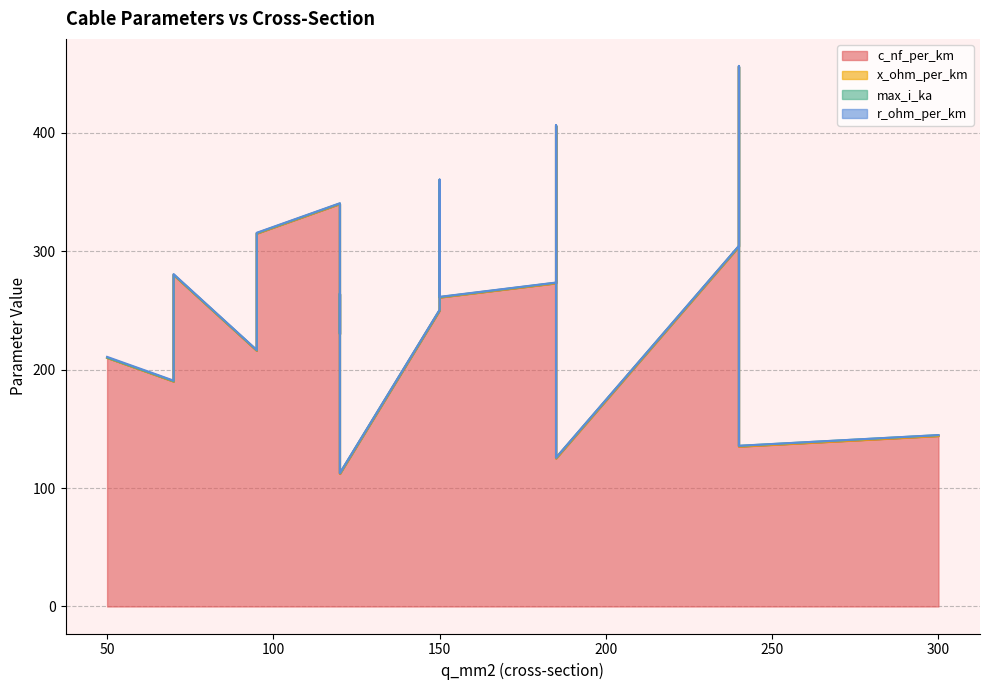

What is the highest value of the r_ohm_per_km series?

0.6